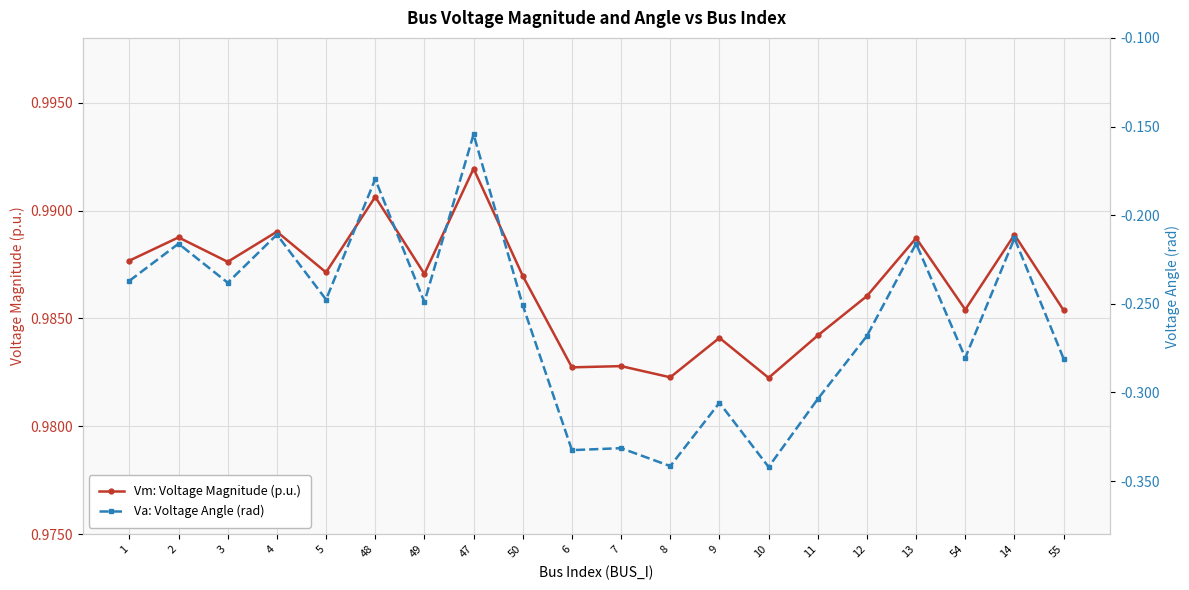

Which series has the largest total across all categories?

Vm: Voltage Magnitude (p.u.)